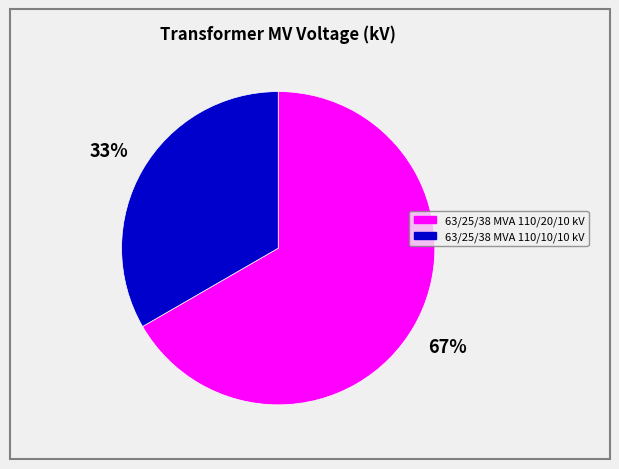

To the nearest percent, what is the combined percentage of 63/25/38 MVA 110/20/10 kV and 63/25/38 MVA 110/10/10 kV?

100%